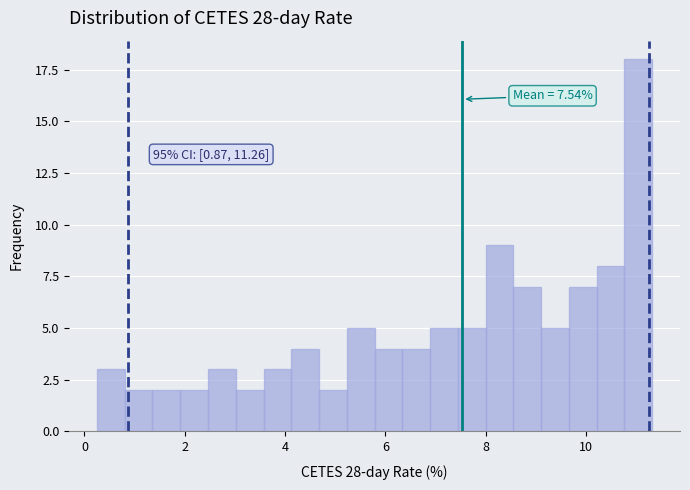

Read against the x-axis, roughly where is the centre of the tallest bar?

11.0